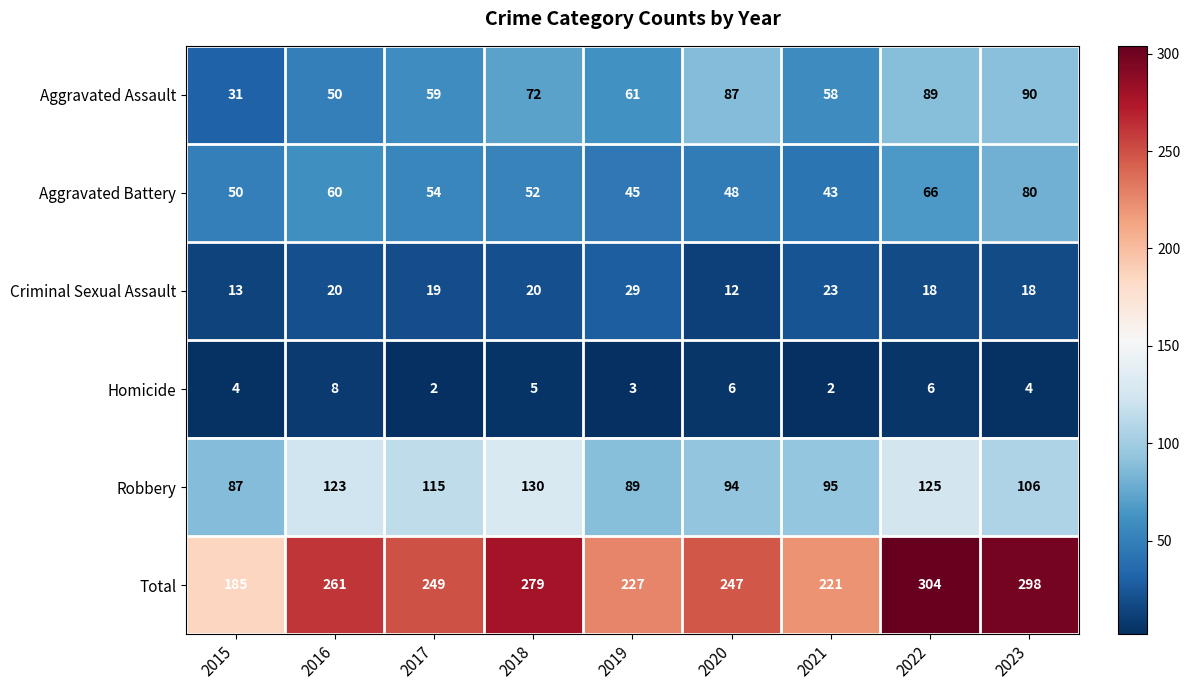

Count the number of data series in this chart.

6